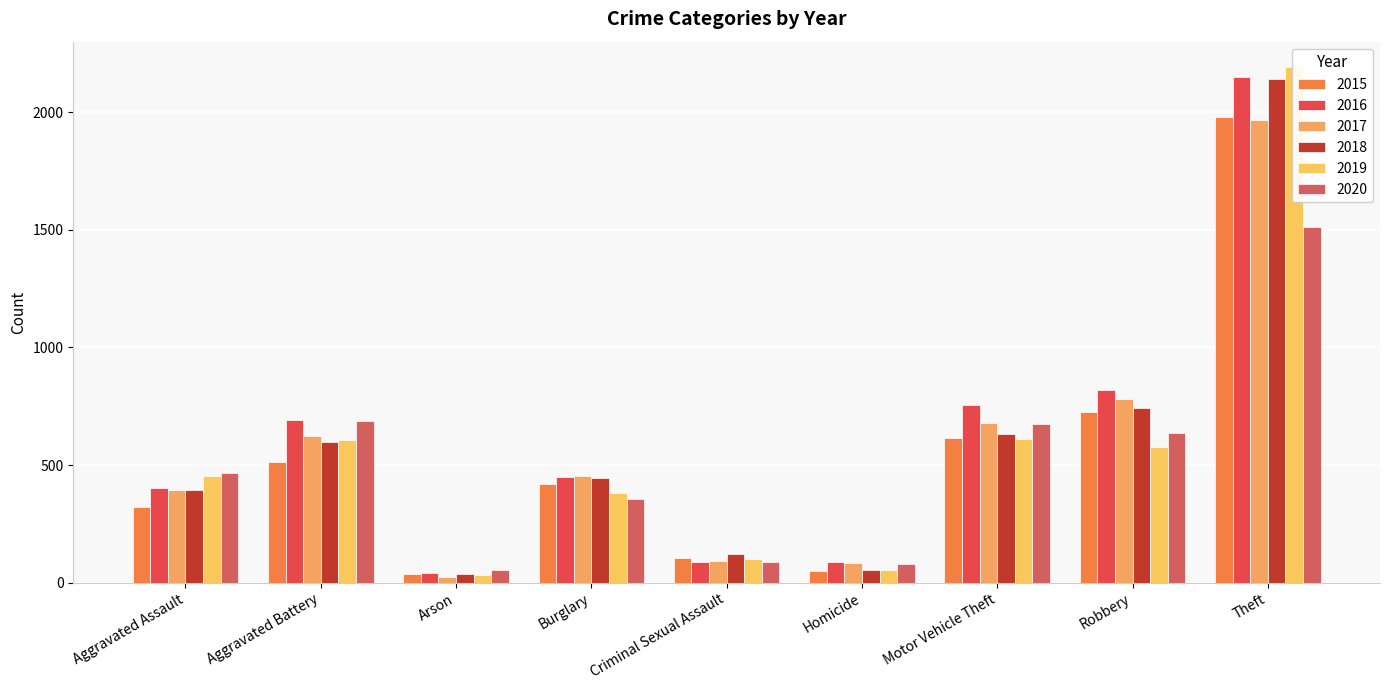

What is the total value across all series at Motor Vehicle Theft?

3965